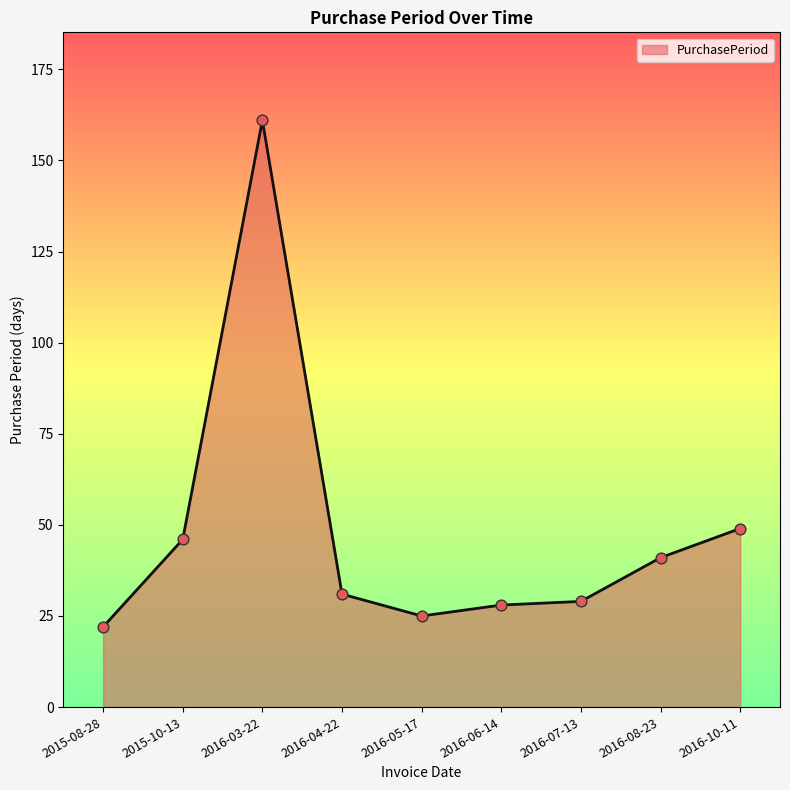

What is the change in value from 2016-05-17 to 2016-08-23?

+16